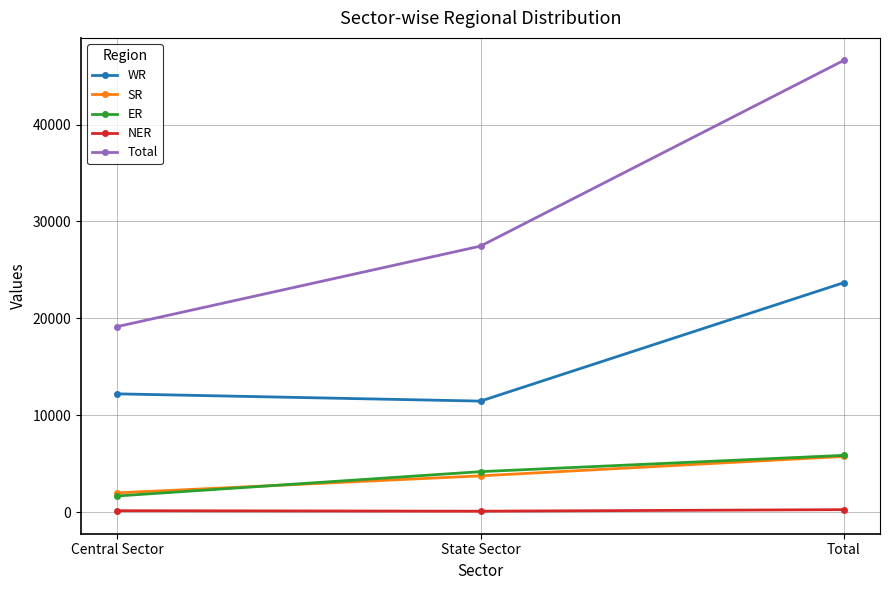

How many lines are shown in the chart?

5